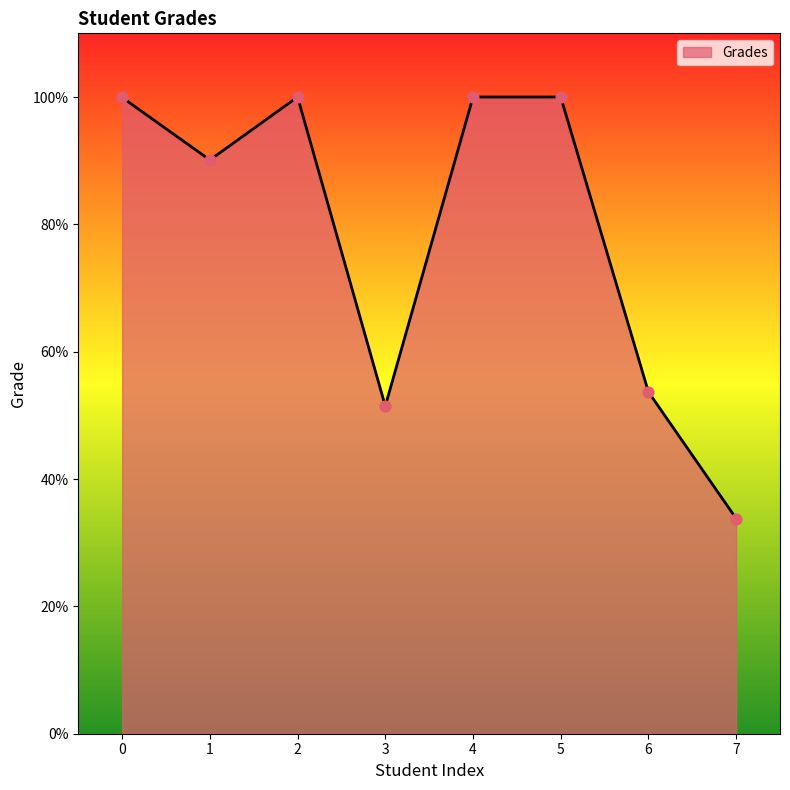

Approximately how many times larger is the value at 1 compared to 3?

1.8